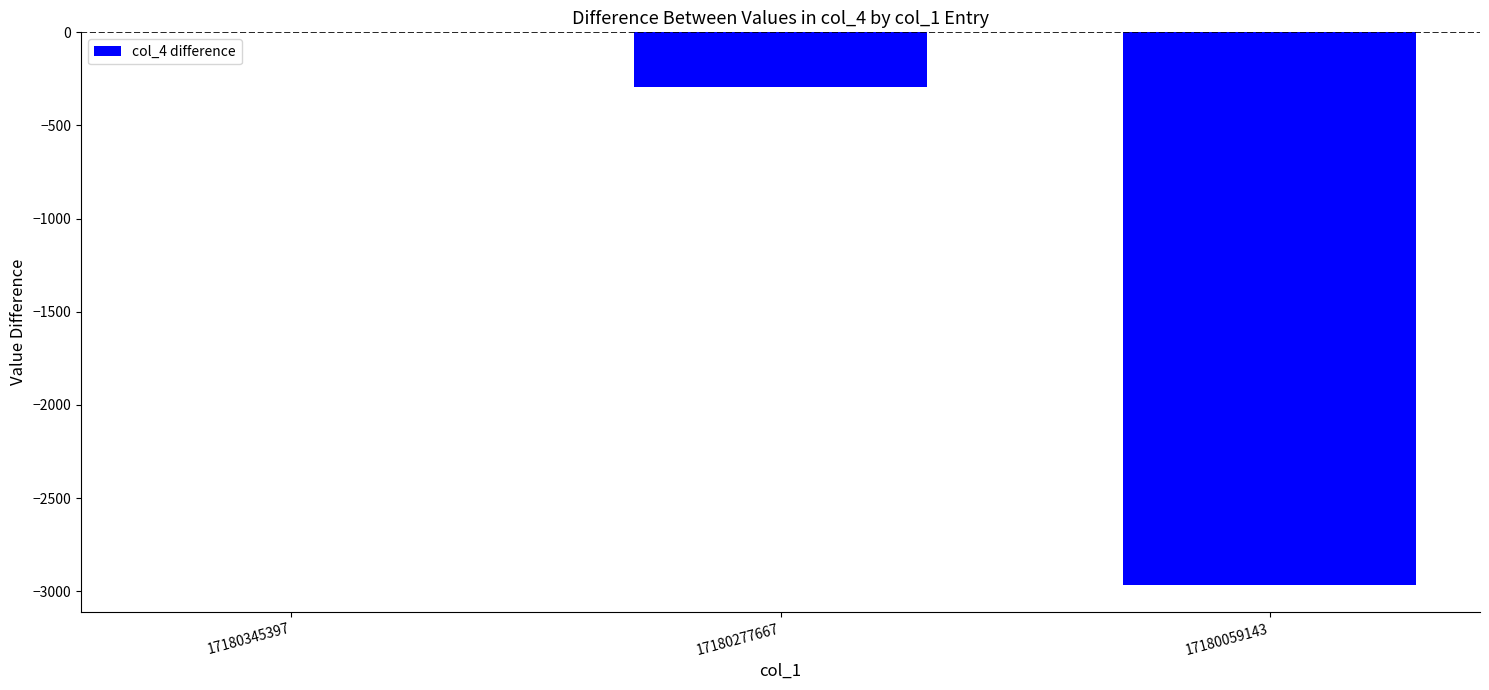

Where is the data nearest to the value -1482?

17180277667